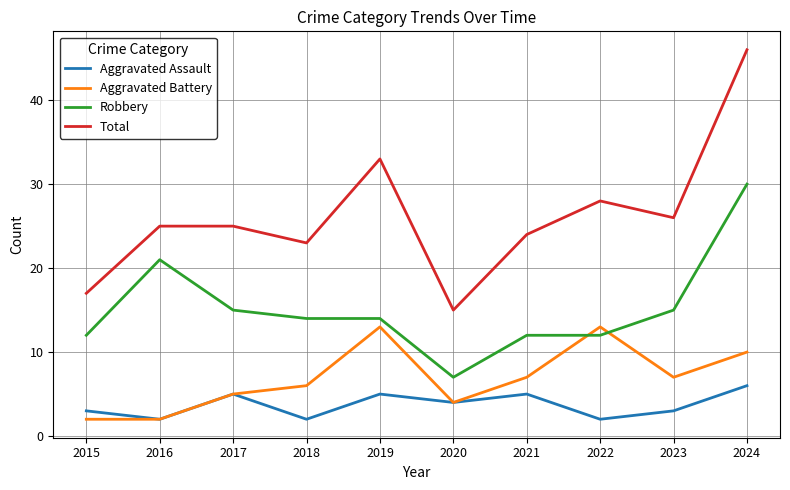

Does the chart display data point markers on the line(s)?

No